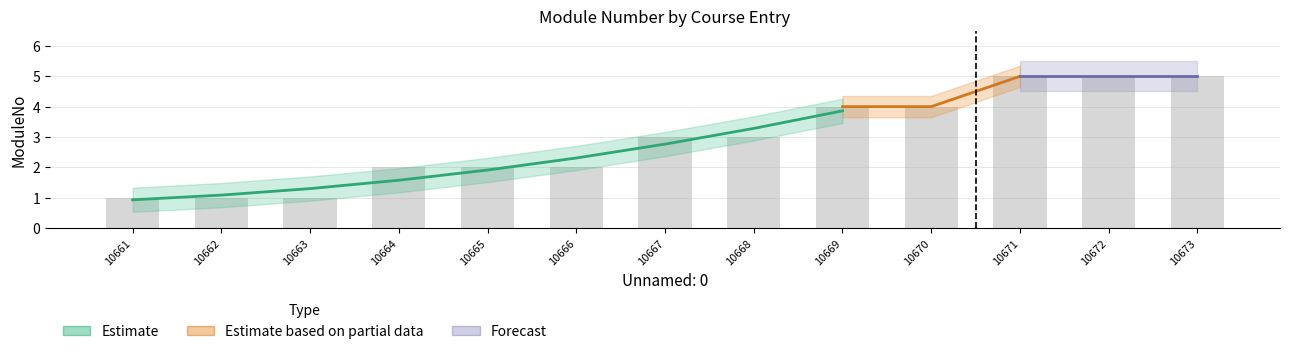

Between 10664 and 10662, which is larger?

10664